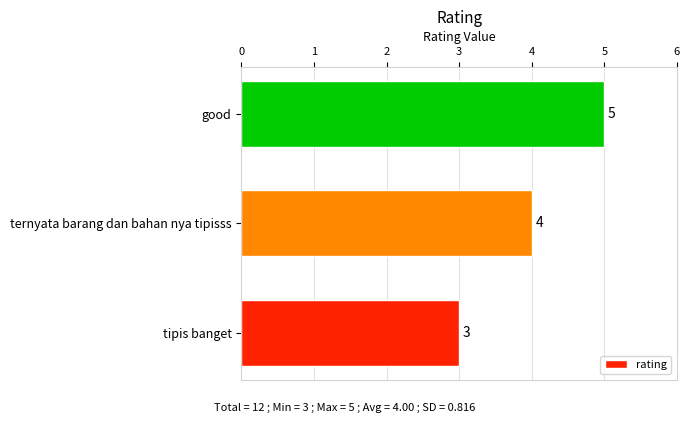

True or false: the data shows 4 at ternyata barang dan bahan nya tipisss.

True